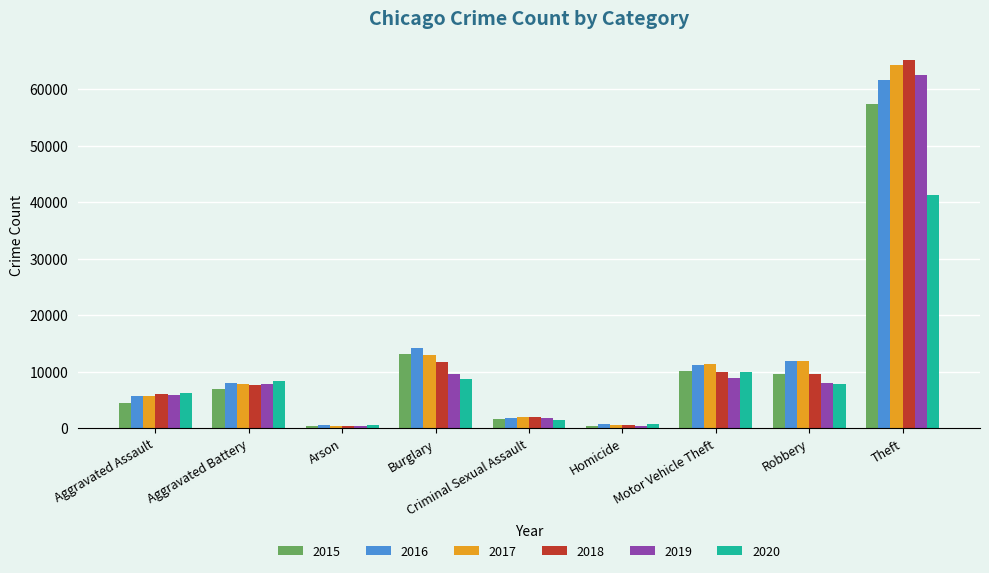

What are all the series names shown in the legend?

2015, 2016, 2017, 2018, 2019, 2020